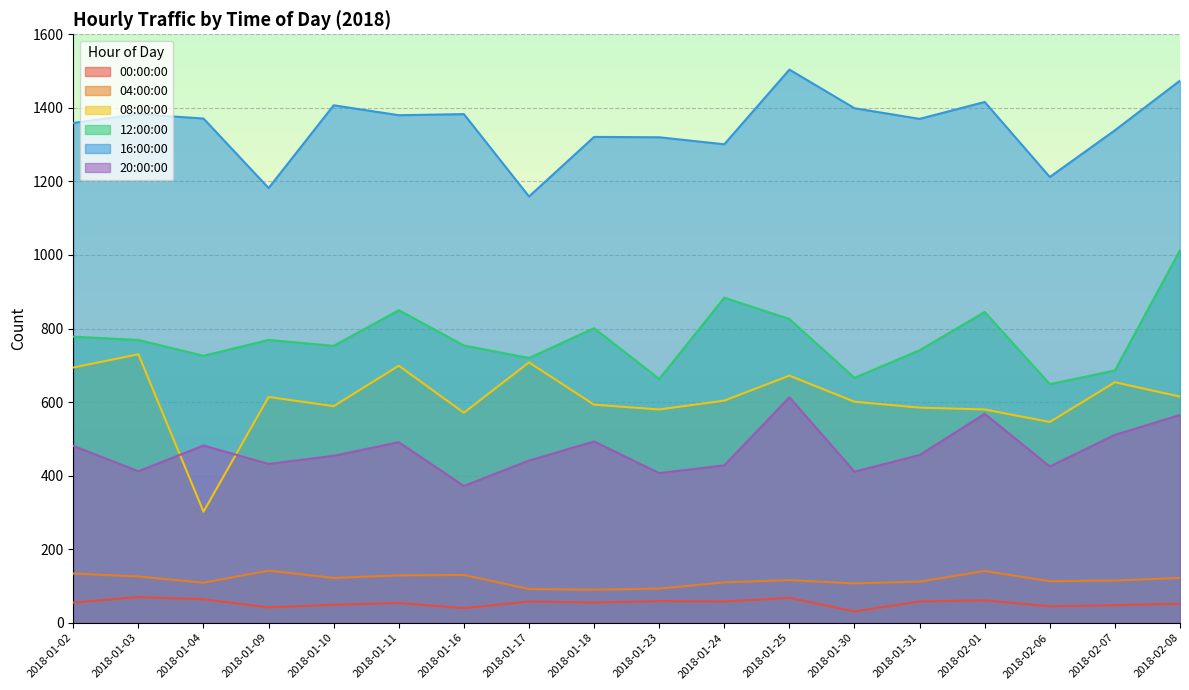

What is the value of the 08:00:00 point at the 15th from the left?

580